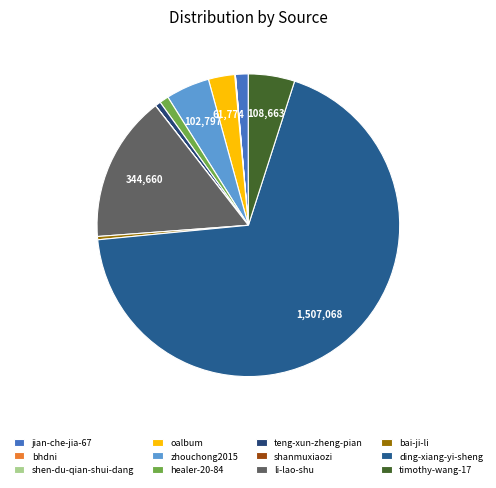

Count the number of slices in the pie.

12